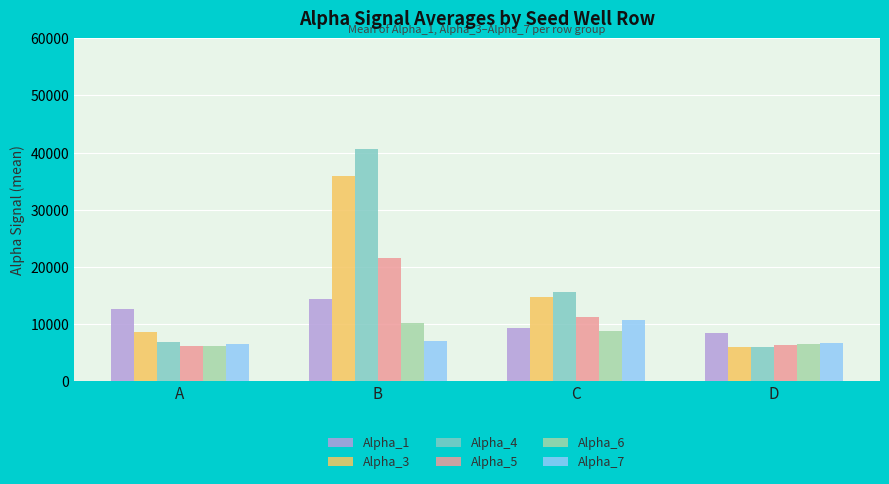

What is the value of the Alpha_5 bar at the 2nd from the left?

21576.7